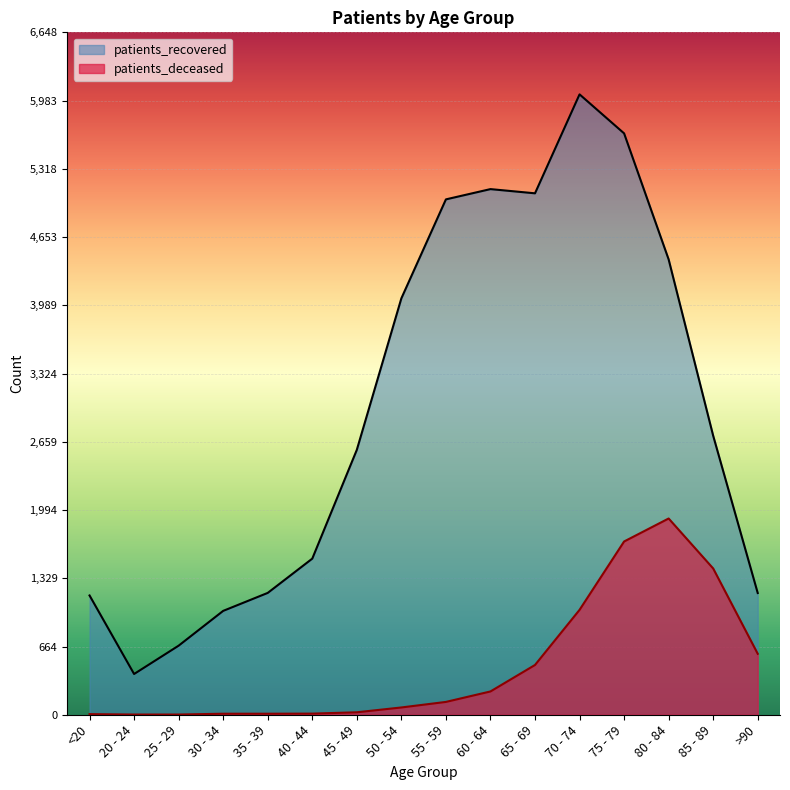

How many data points does each series have?

16